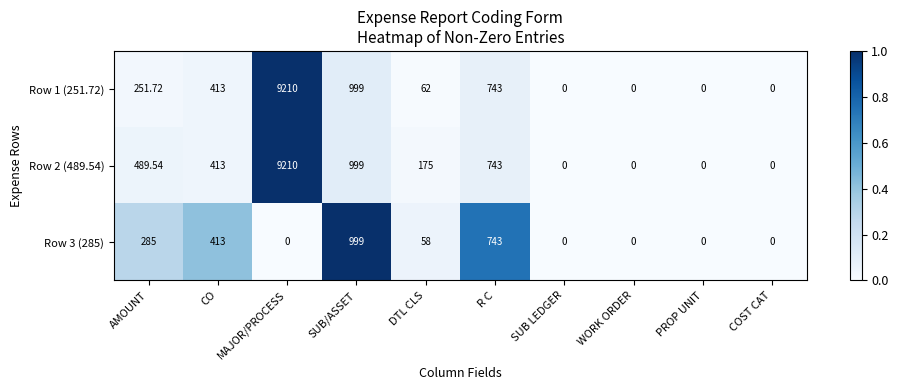

At which label does Row 2 (489.54) first exceed 413?

AMOUNT